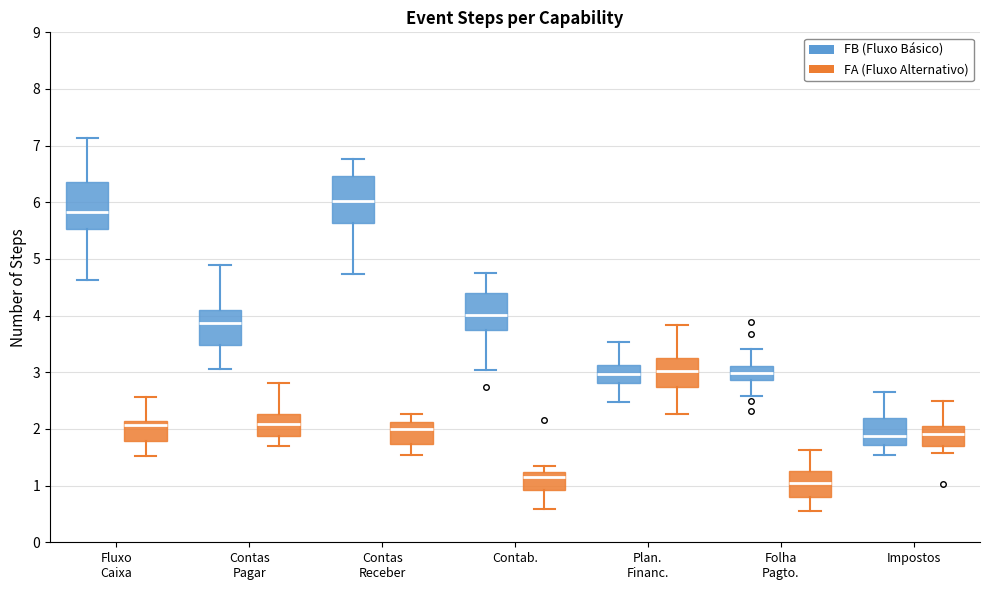

Where is the lower edge of the box for Impostos (FA (Fluxo Alternativo)) on the y-axis? The values are not printed on the chart, so give them approximately, as read against the axis.

1.7